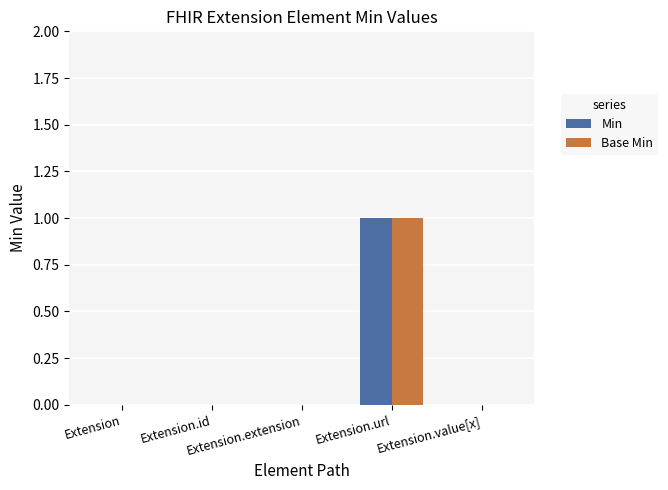

Are the bars grouped side by side (vs. stacked)?

Yes